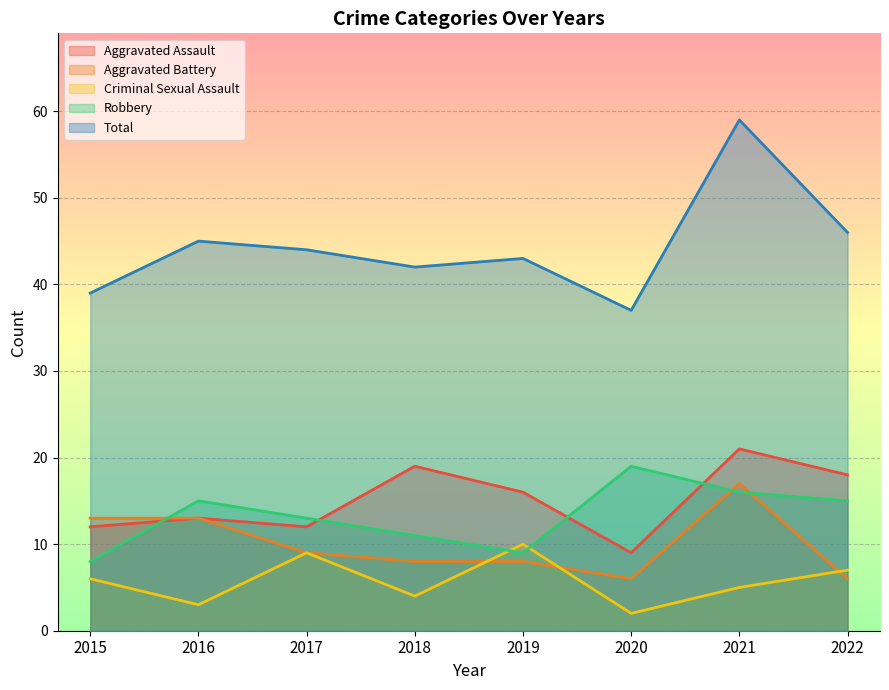

How many lines are shown in the chart?

5